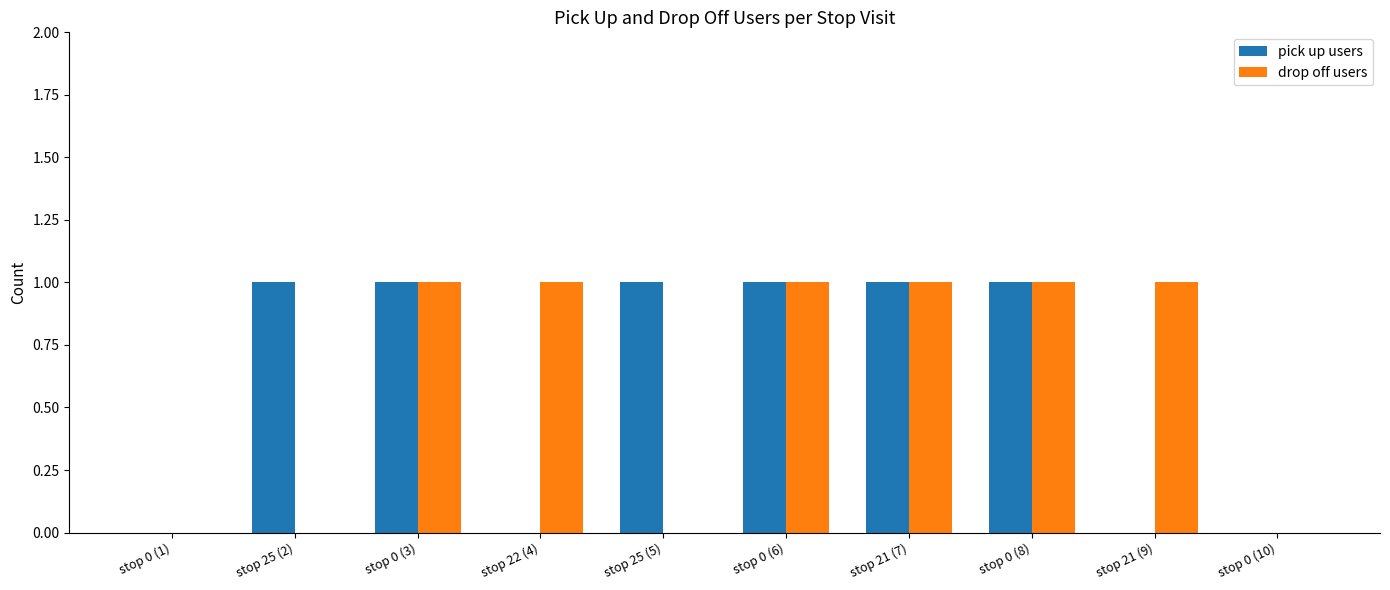

What is the total value across all series at stop 0 (6)?

2